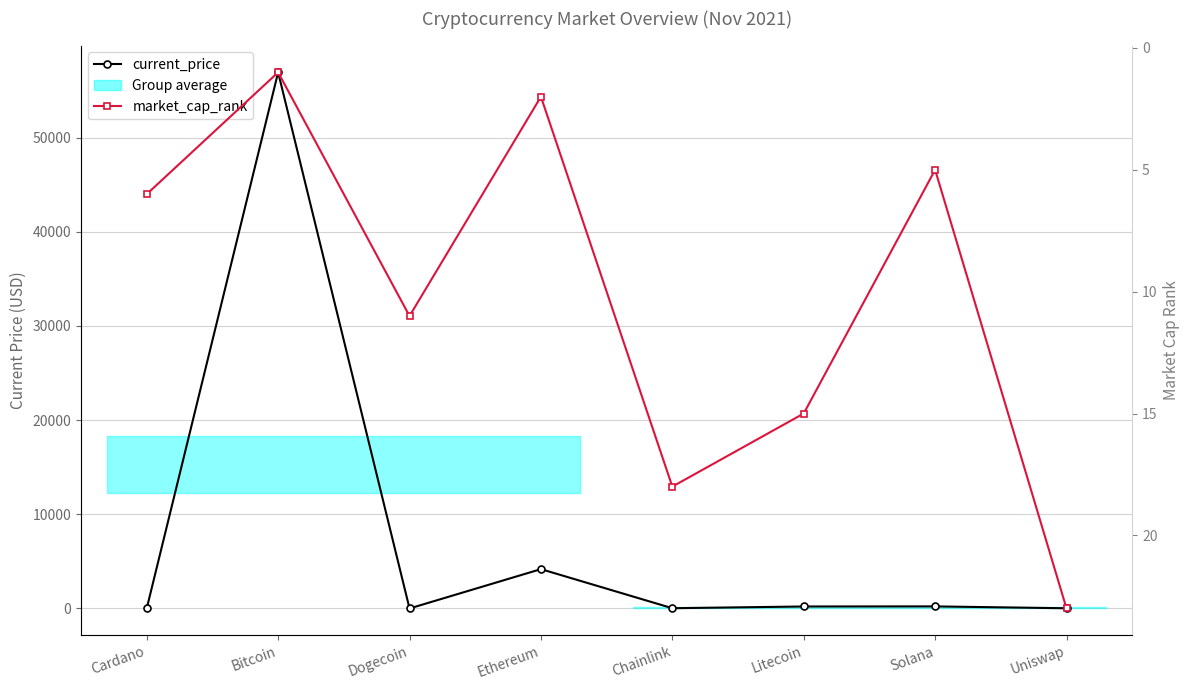

Where do current_price and market_cap_rank first cross each other?

Cardano and Bitcoin